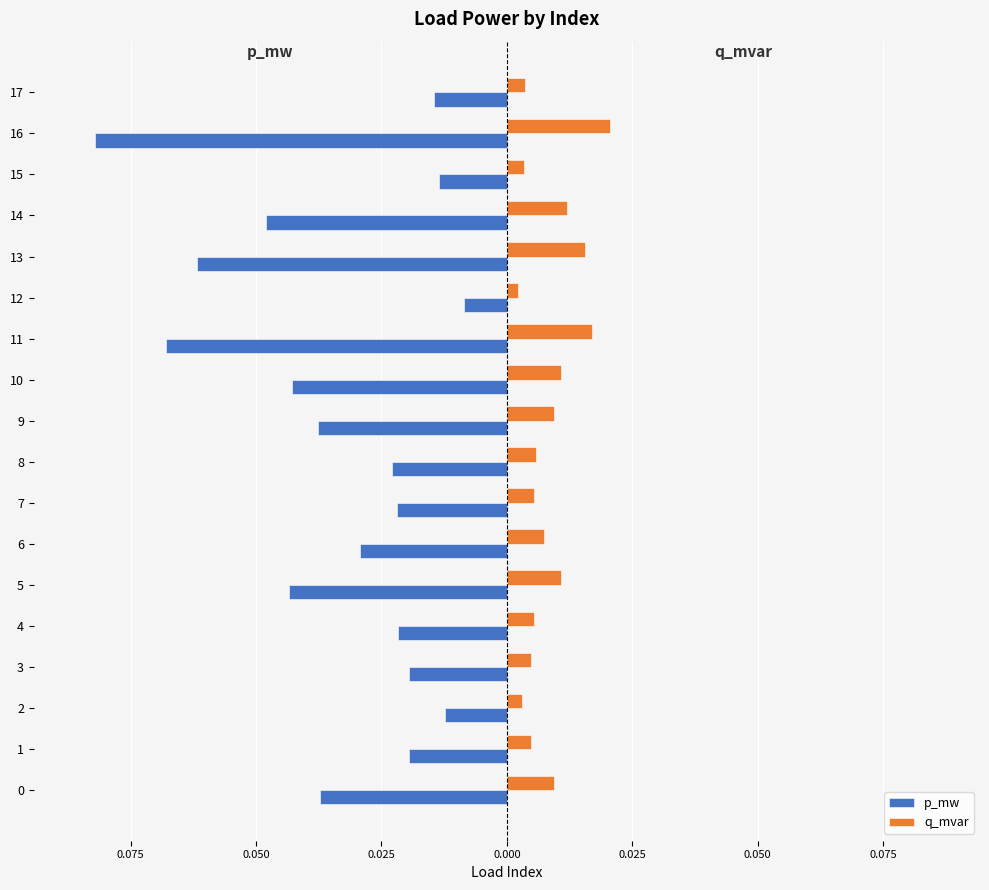

What is the label of the 14th bar from the left?

13